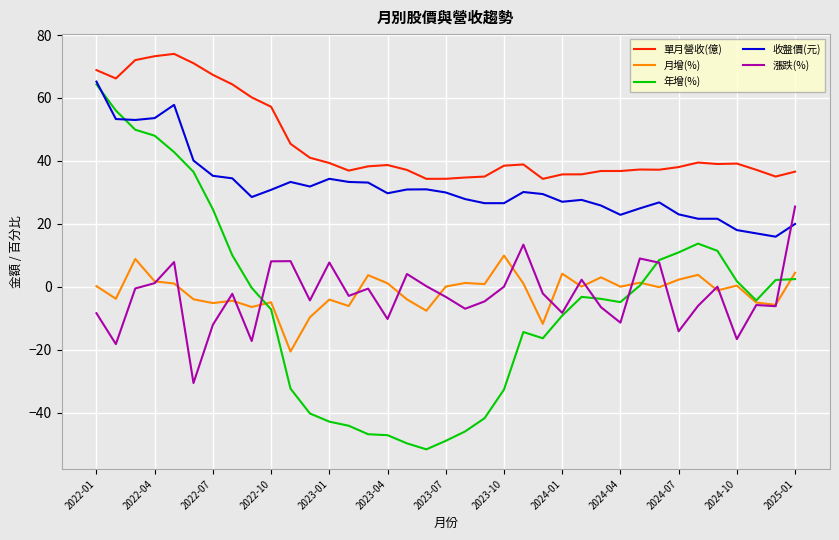

True or false: 單月營收(億) and 漲跌(%) cross at least once.

False